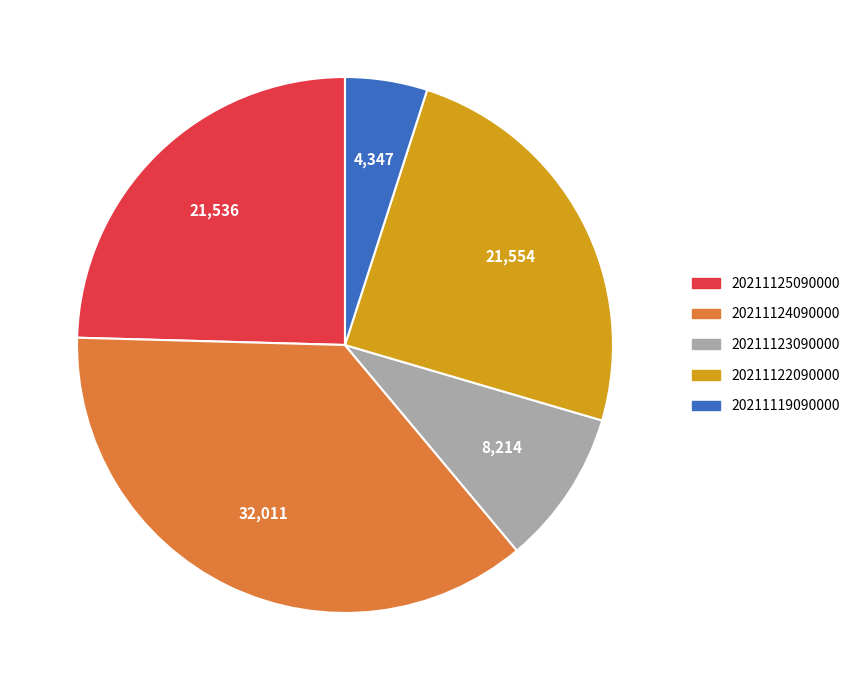

Is it true that 20211122090000 is 30% of the pie?

False